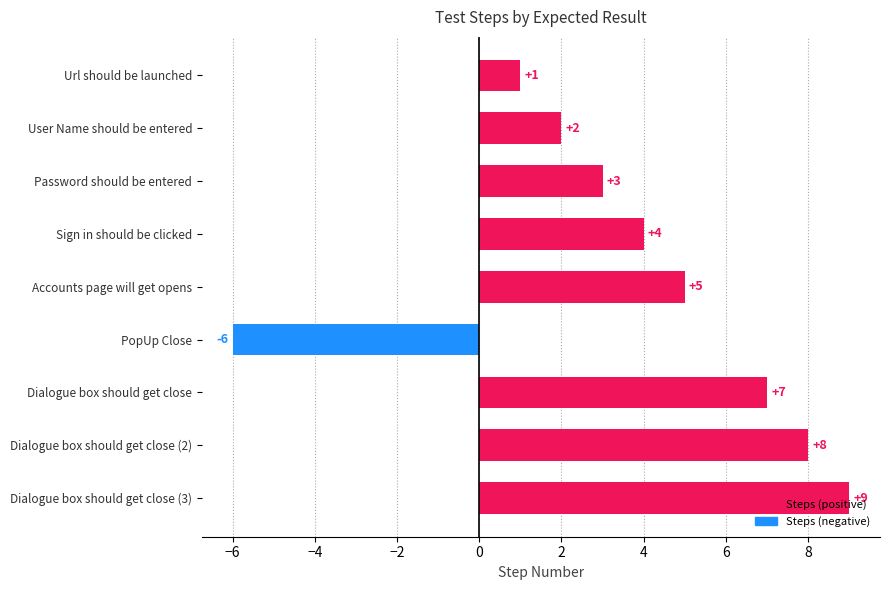

At which label is the value closest to 1?

Url should be launched